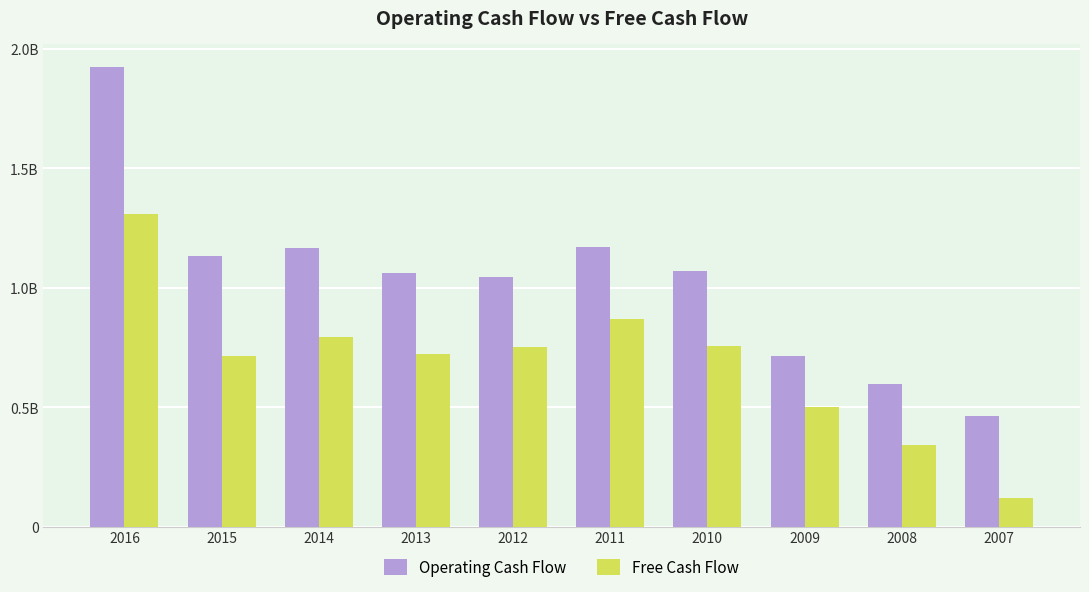

Rank the series by their maximum value, from lowest to highest.

Free Cash Flow, Operating Cash Flow